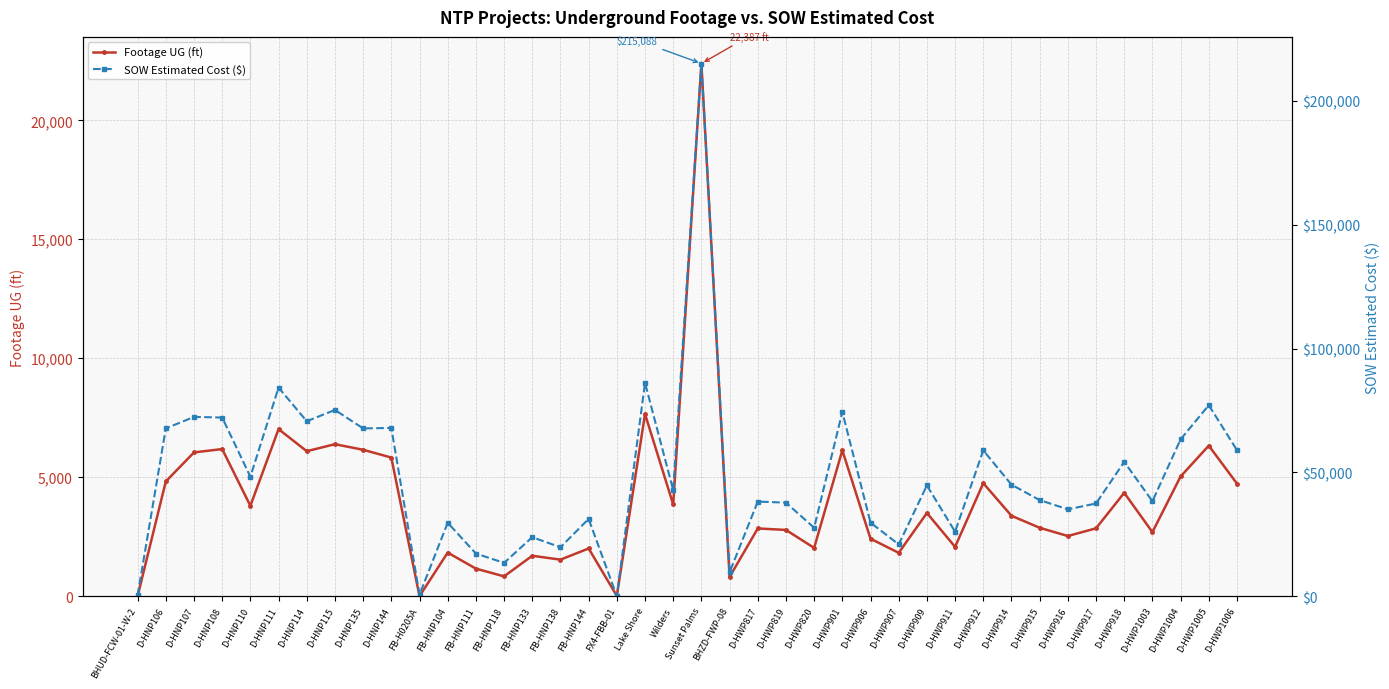

Where does the Footage UG (ft) series first go above 3378?

D-HNP106